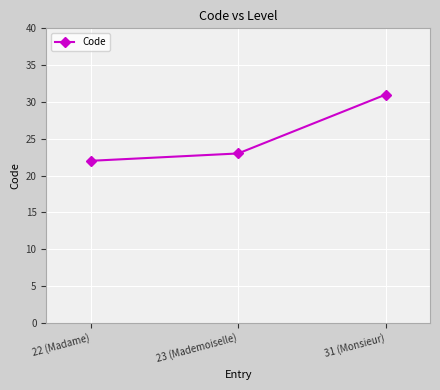

Approximately how many times larger is the value at 23 (Mademoiselle) compared to 31 (Monsieur)?

0.7